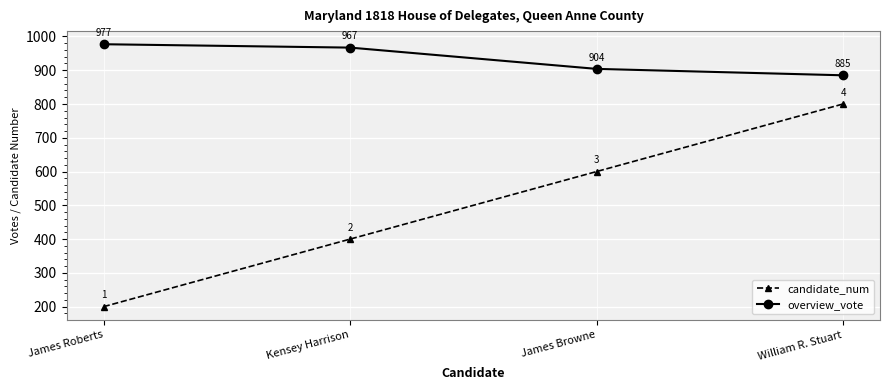

At which category does the chart reach its peak across all series?

James Roberts